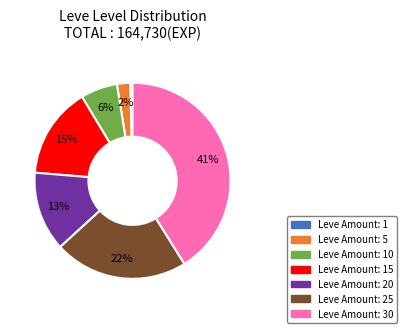

Is there any slice that represents more than half of the pie?

No